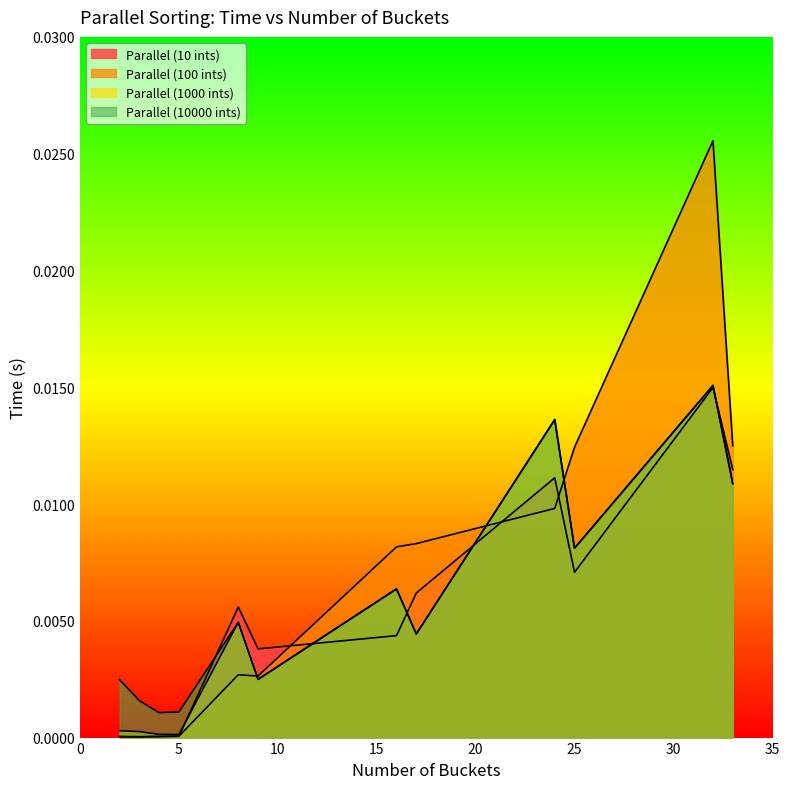

Rank the categories by Parallel (10000 ints) value from highest to lowest.

32, 24, 33, 25, 16, 8, 17, 9, 2, 3, 5, 4